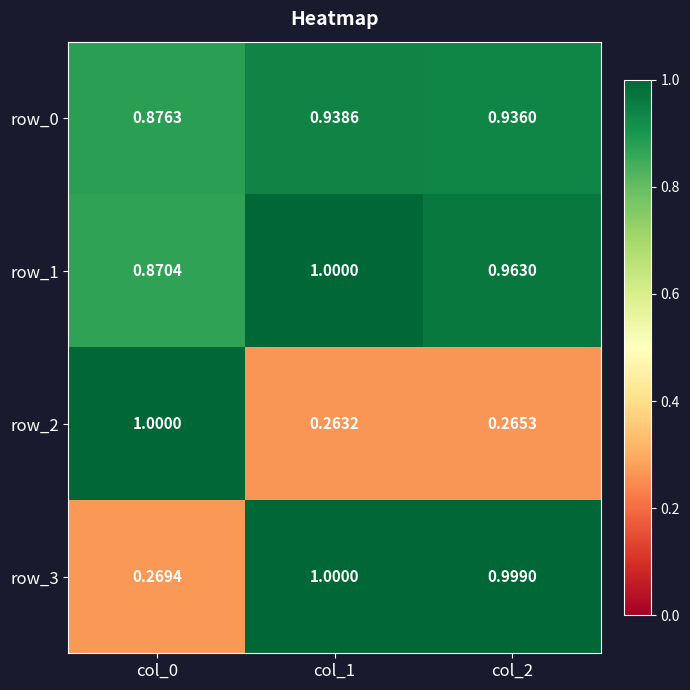

What is the maximum value shown in the chart?

1.0